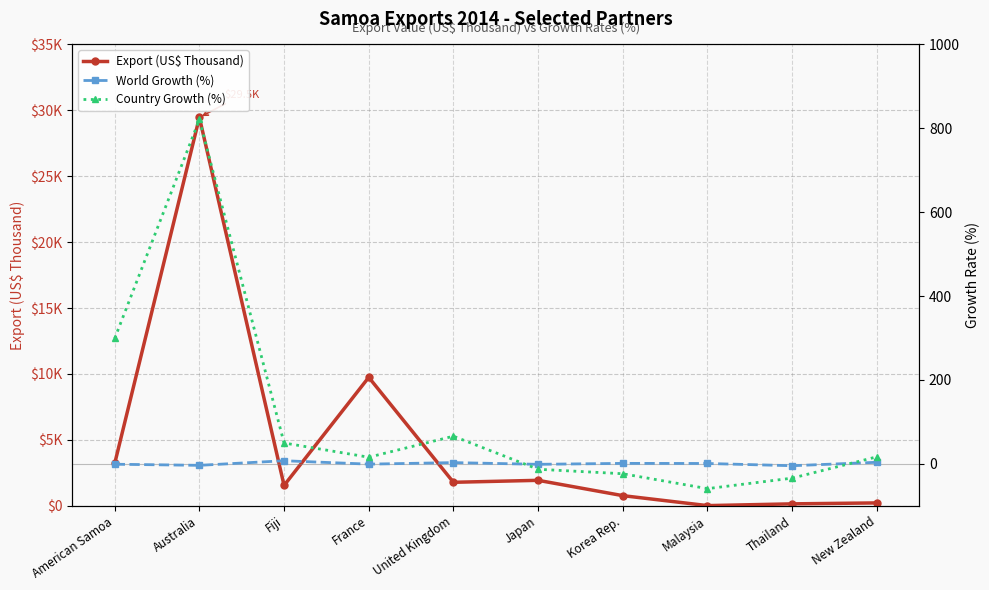

What is the average value of the World Growth (%) series?

0.4